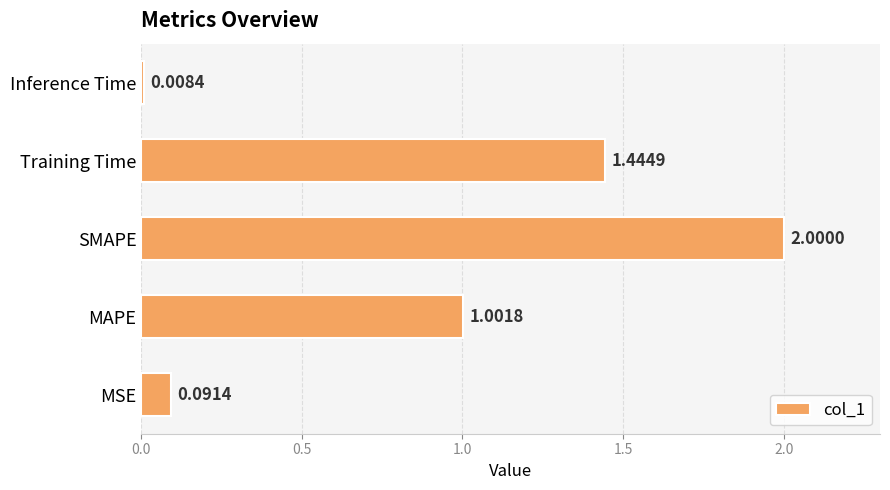

Does the chart contain stacked bars?

No